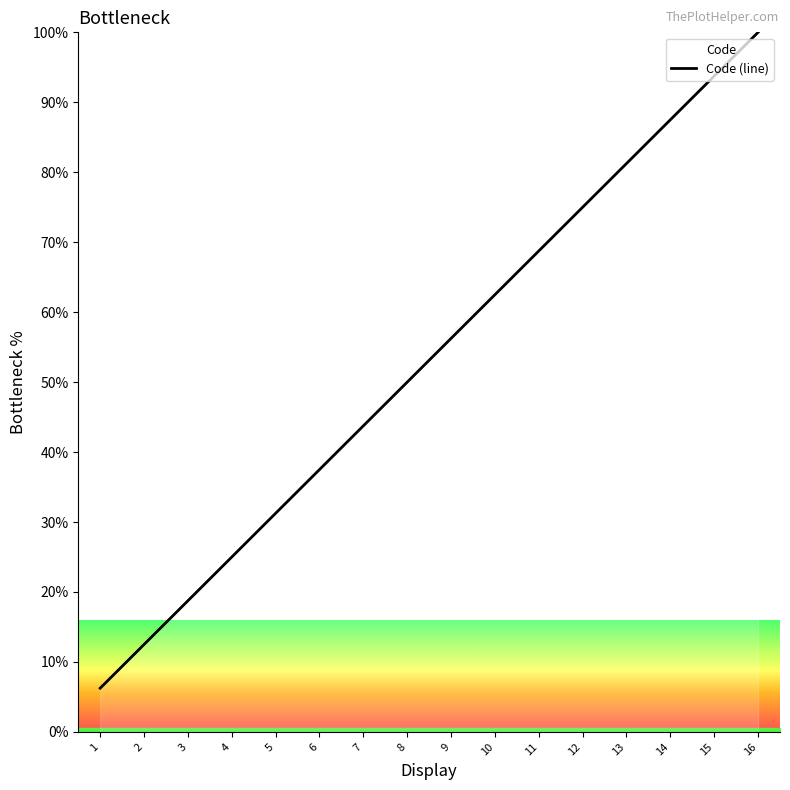

What is the difference between the maximum and second lowest values?

87.5